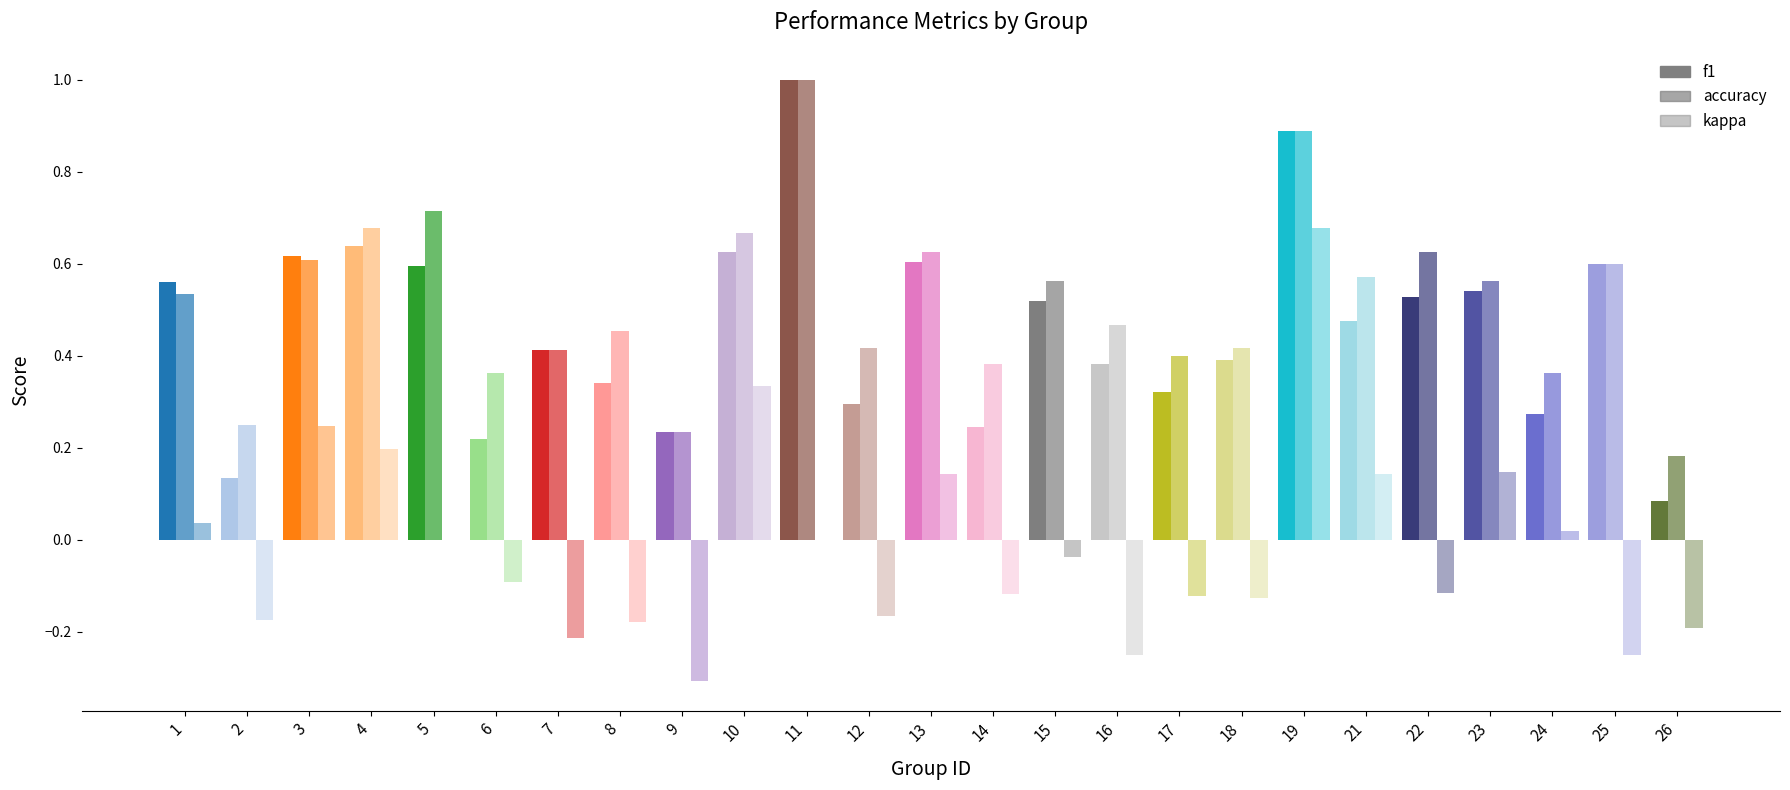

What is the maximum value shown in the chart?

1.0